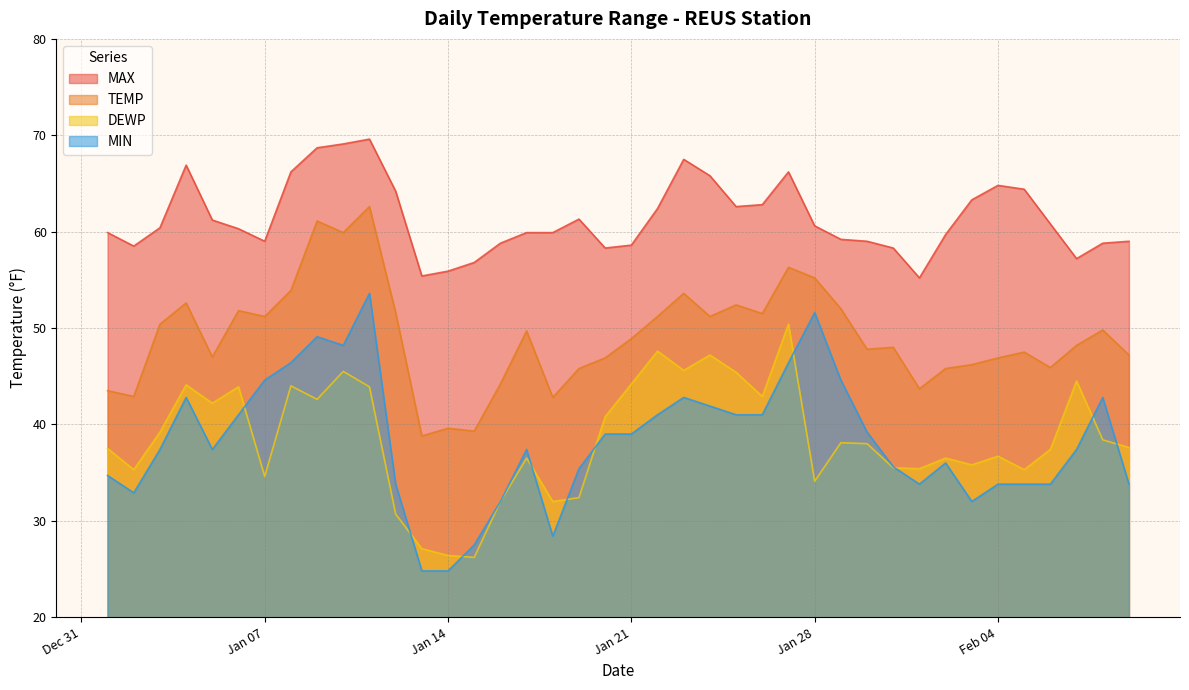

How many values in the DEWP series exceed 38?

19